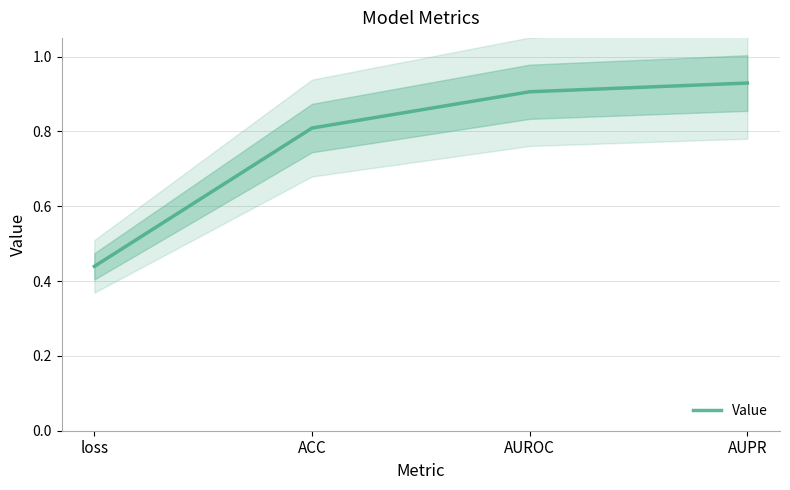

The value at AUPR is 1.5. True or false?

False